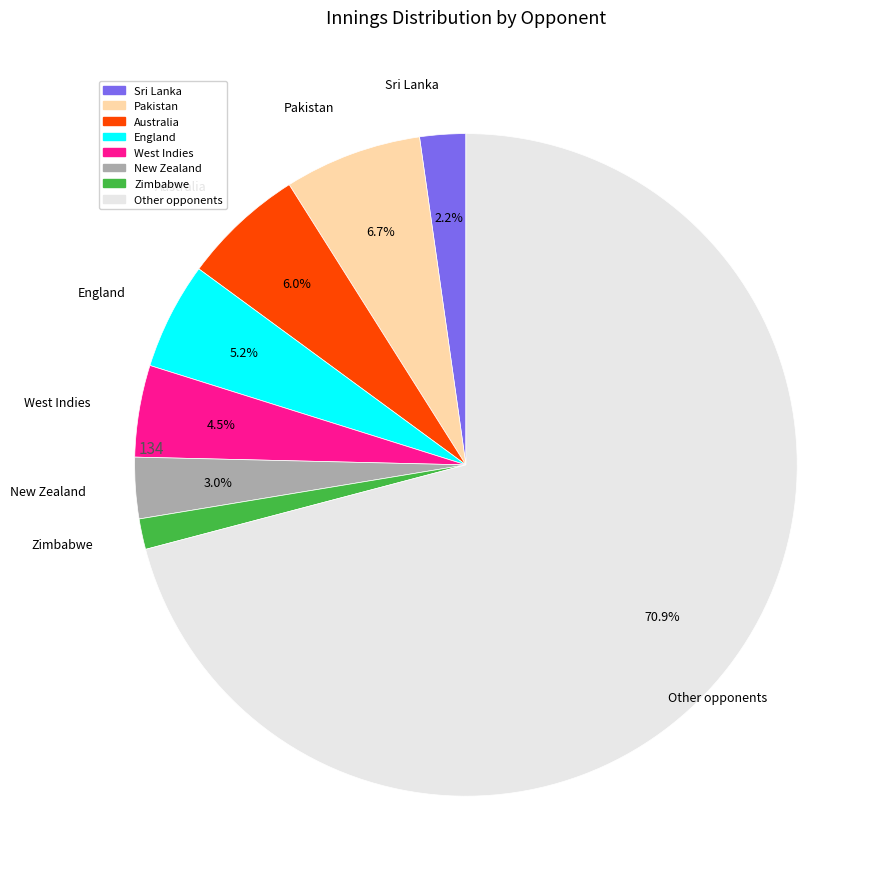

Is there a majority slice in this chart?

Yes